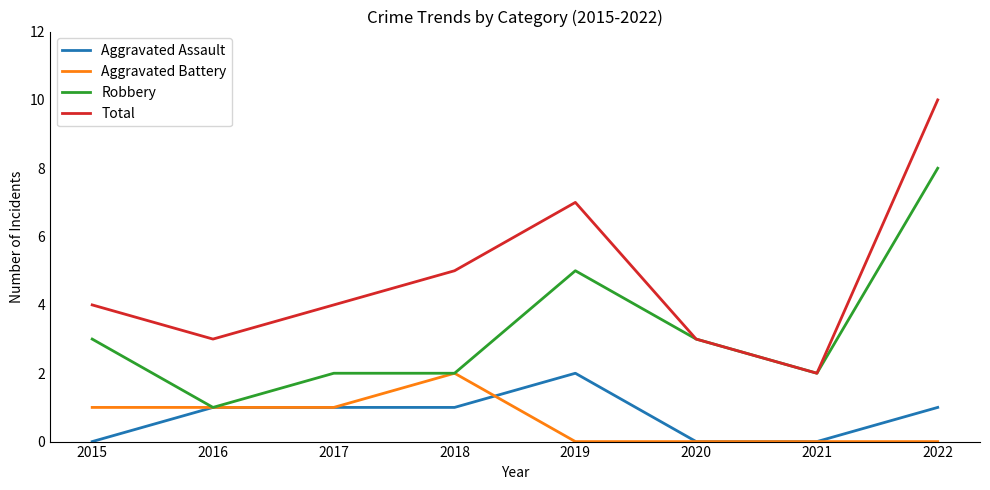

How many lines are shown in the chart?

4